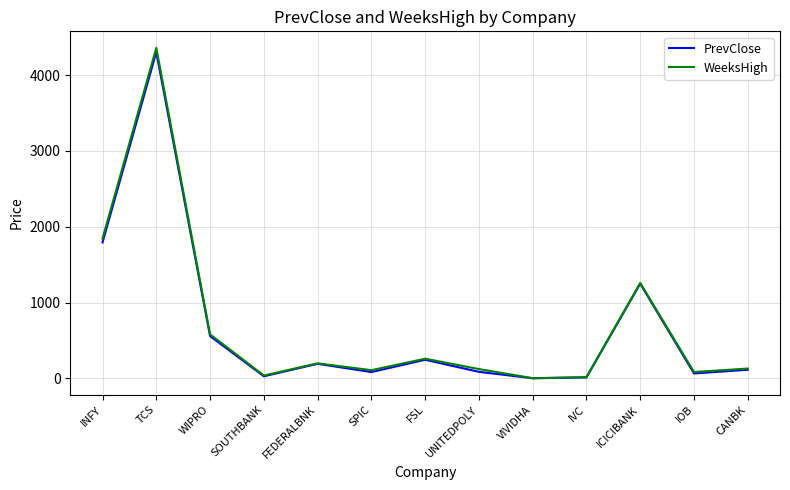

Which series has the widest spread of values?

WeeksHigh